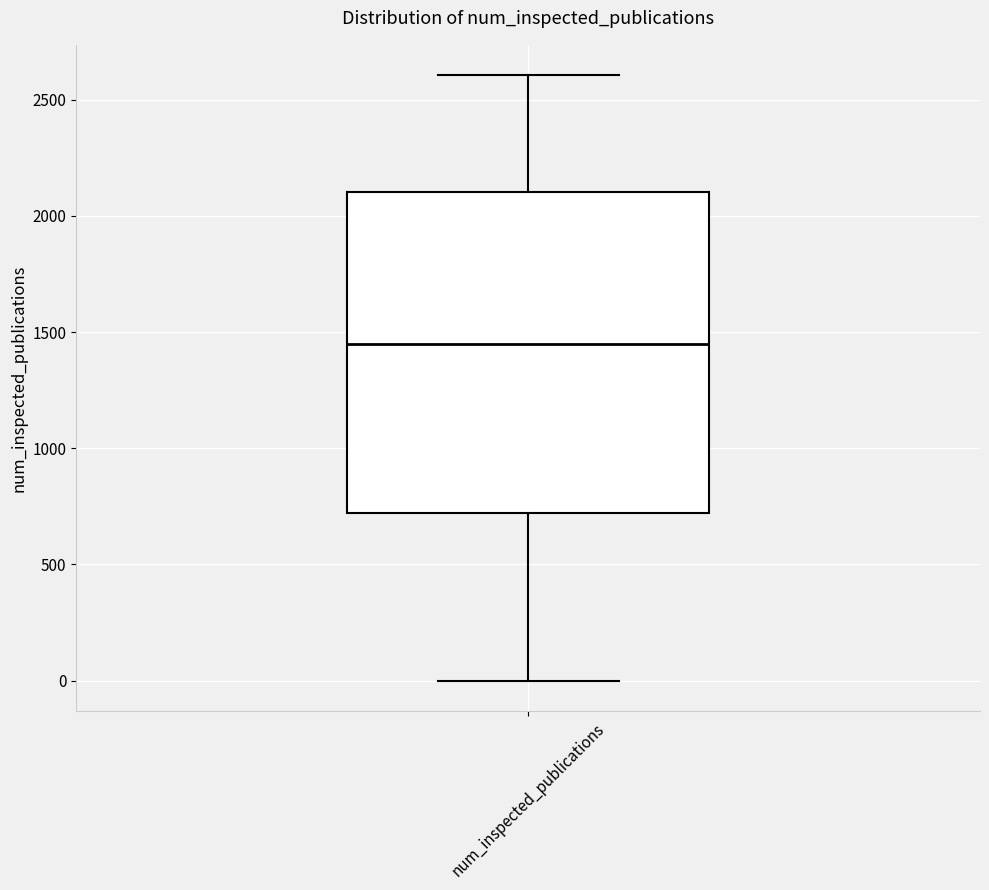

Transcribe this box plot: give where the median line is, the range the box spans, and where the two whiskers end, as read against the y-axis. The values are not printed on the chart, so give them approximately, as read against the axis.

median 1450, box 700 to 2100, whiskers 0 to 2600